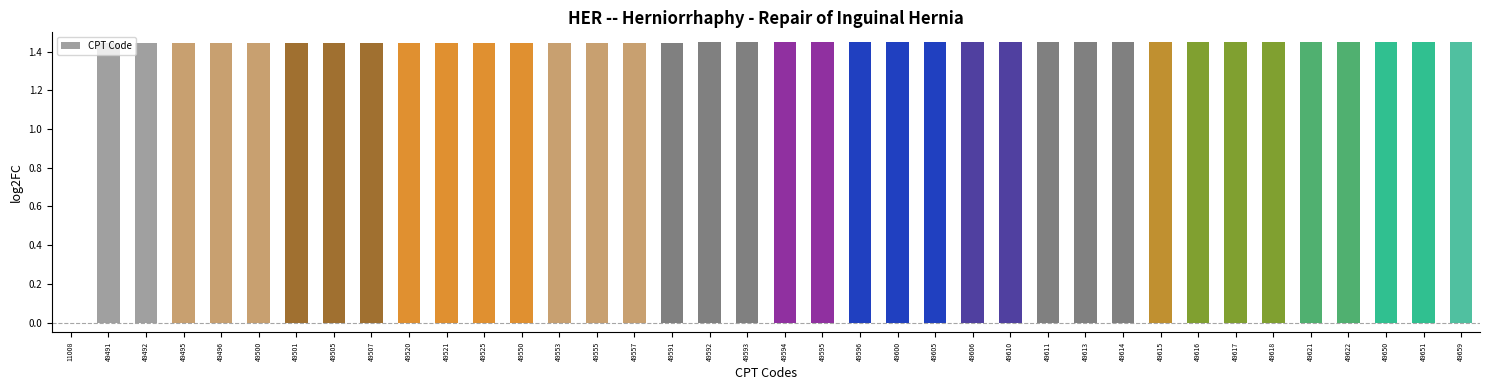

What is the sum of all values?

53.5